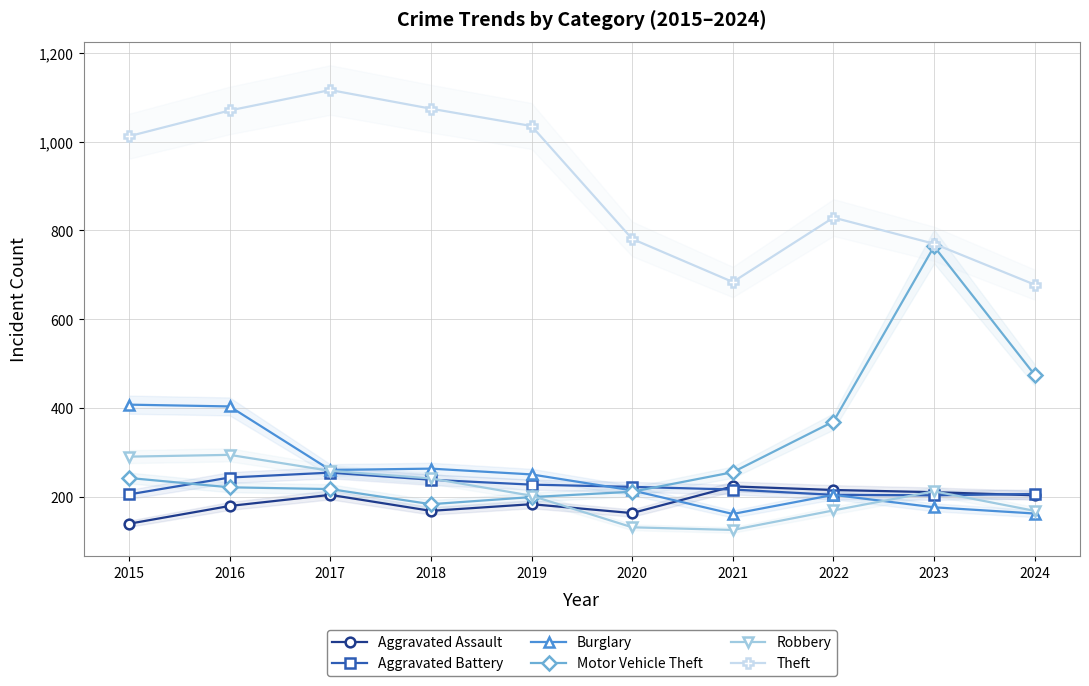

What is the difference between the maximum and minimum values in the Theft series?

438